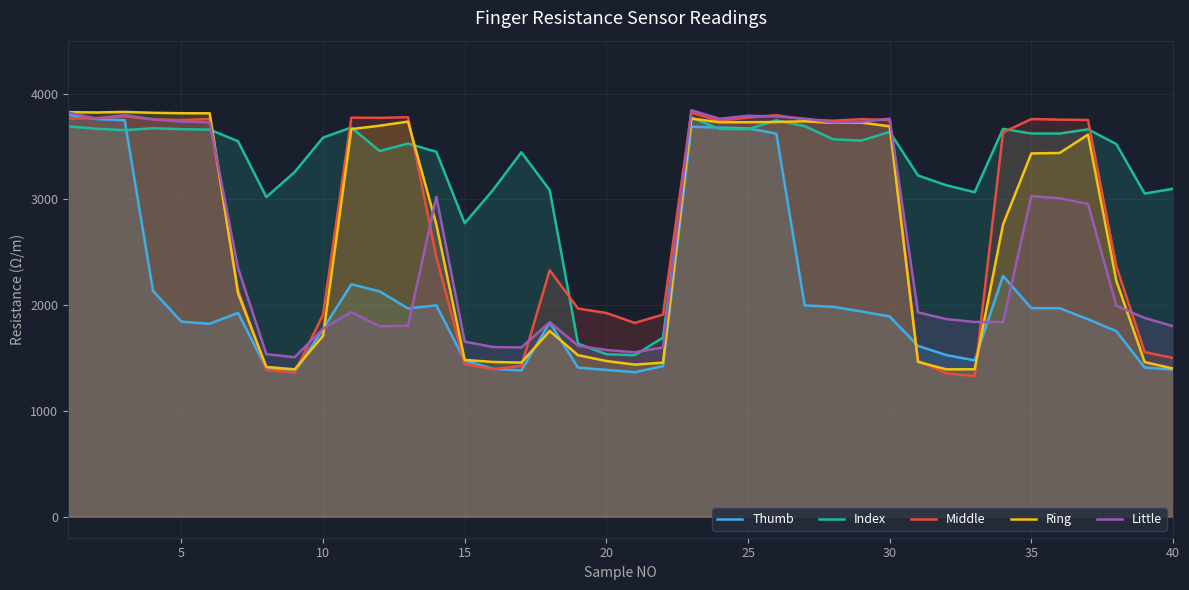

How many values in the Thumb series are below 1892?

20